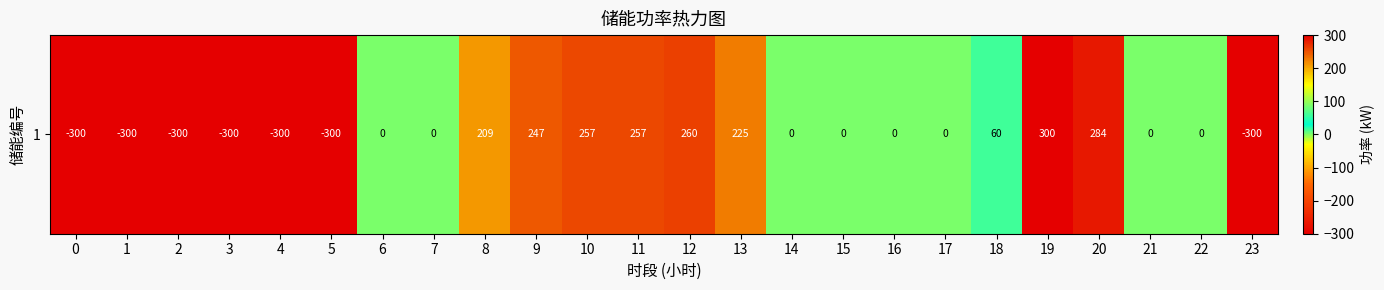

Is it true that the value at 8 is 209.2?

True